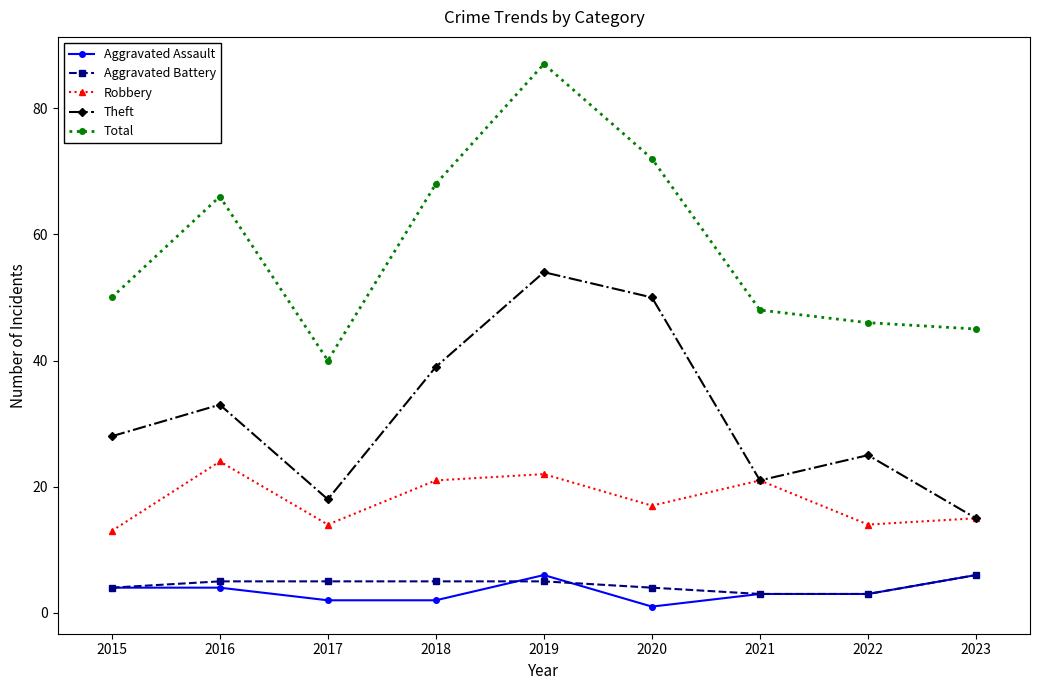

What is the spread (max minus min) of values at 2020?

71